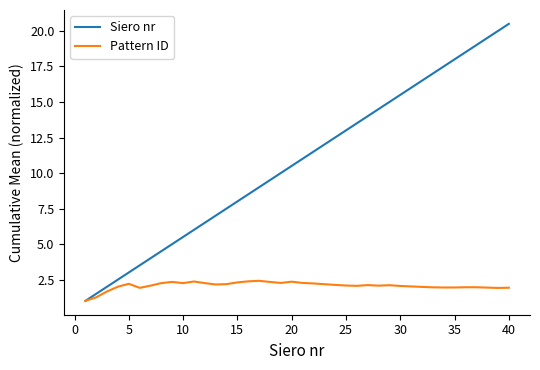

List the series in order of their overall mean, lowest first.

Pattern ID, Siero nr